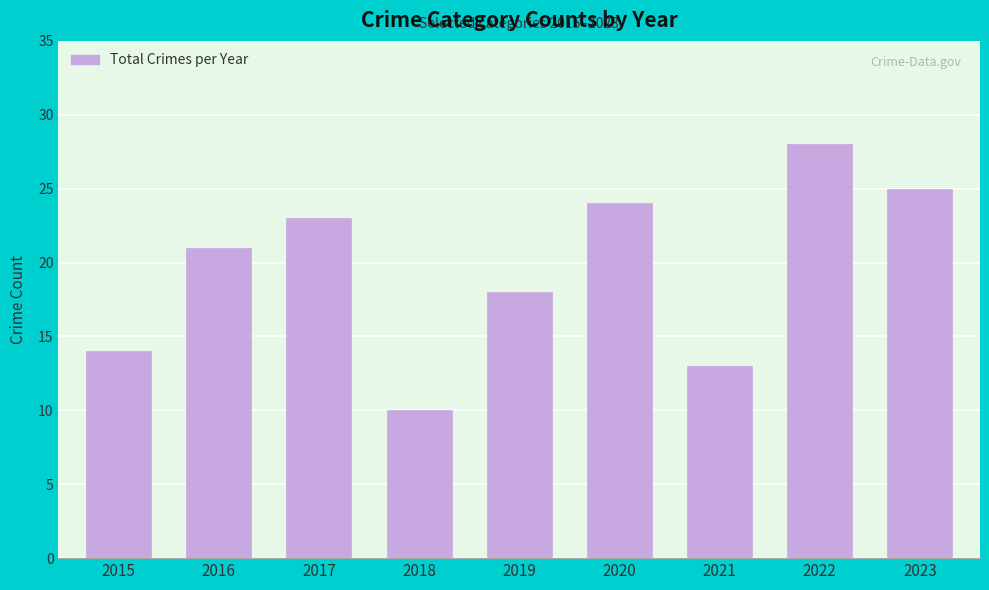

Which category has the highest value across all series?

2022